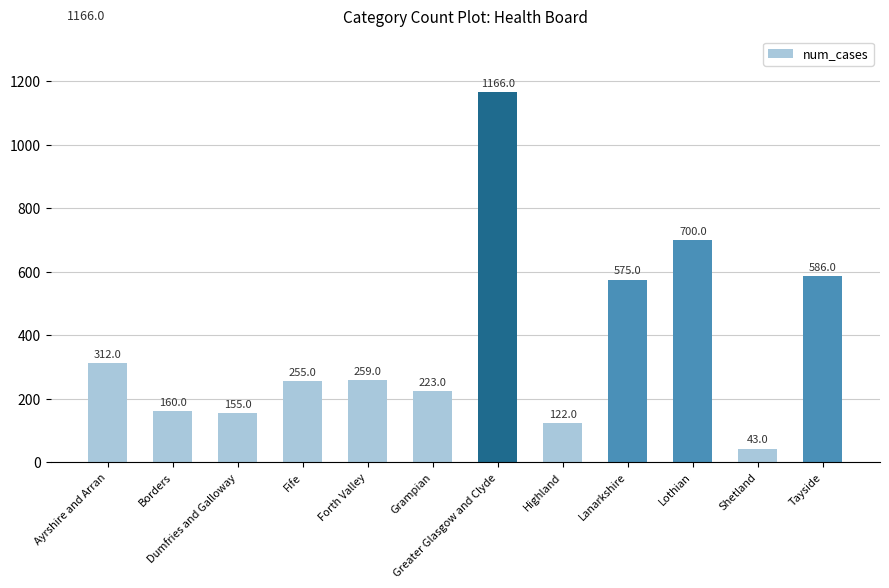

How many bars are there in total?

12